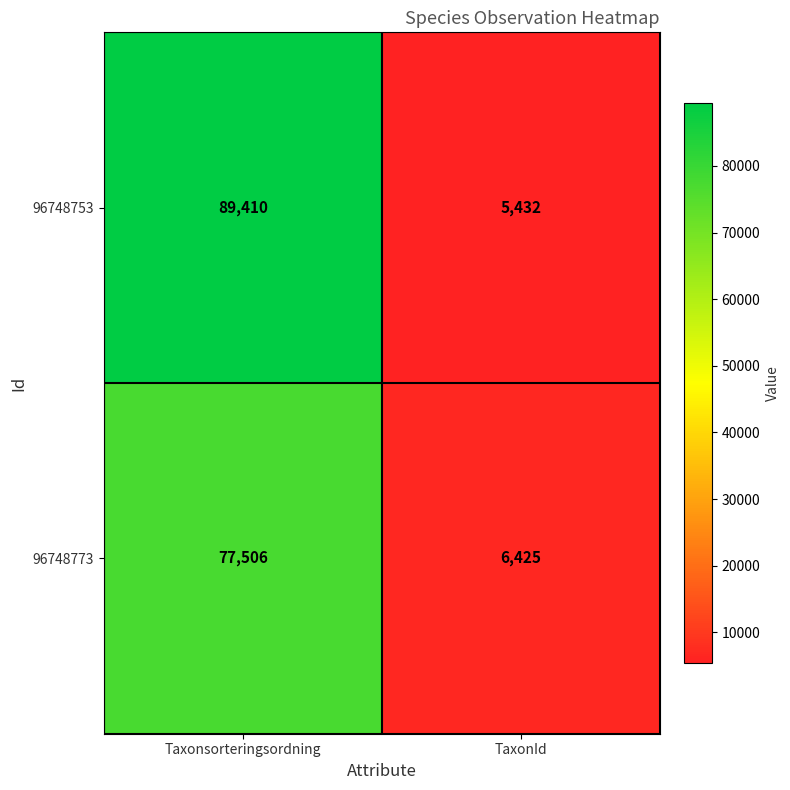

Which series changed the most between Taxonsorteringsordning and TaxonId?

96748753